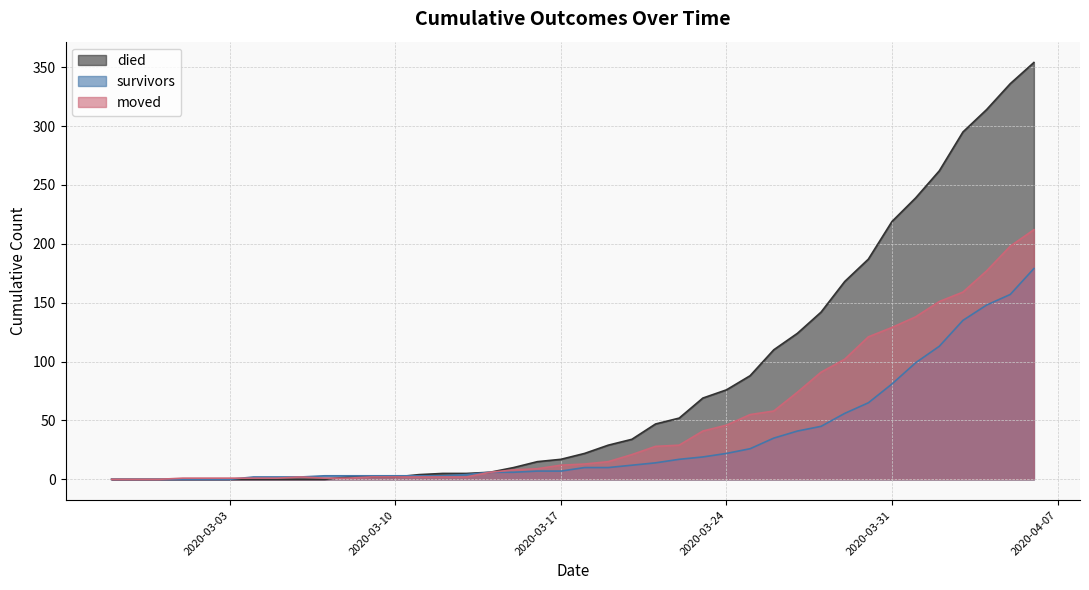

How many values in the died series are below 22?

20